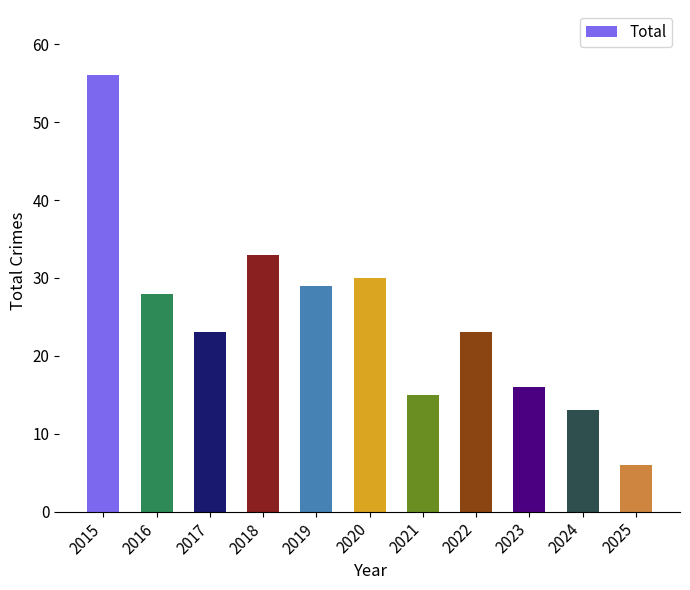

What is the approximate value at 2025, to the nearest 10?

10